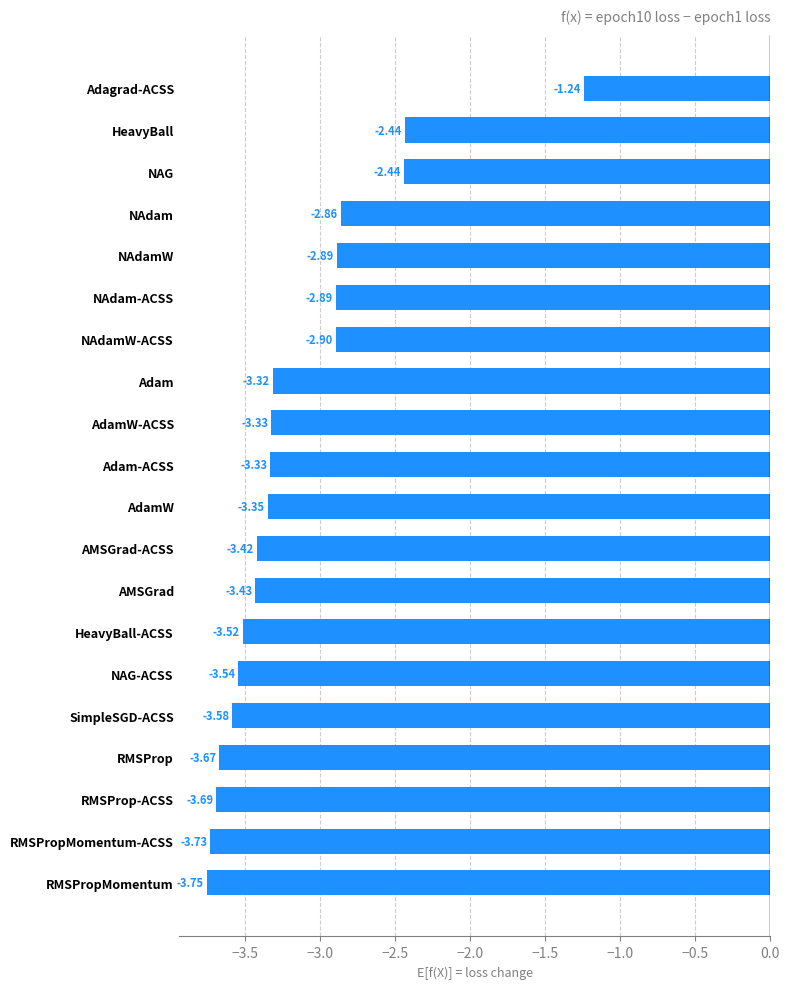

Which has a higher value, HeavyBall or NAdam-ACSS?

HeavyBall